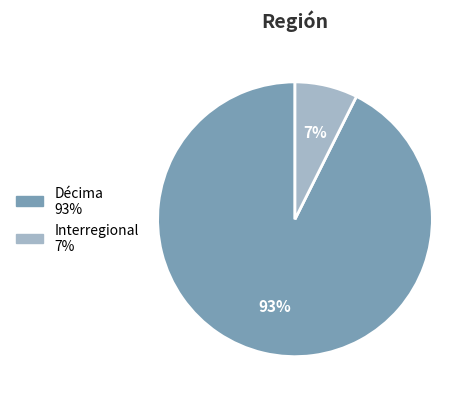

Is there a majority slice in this chart?

Yes